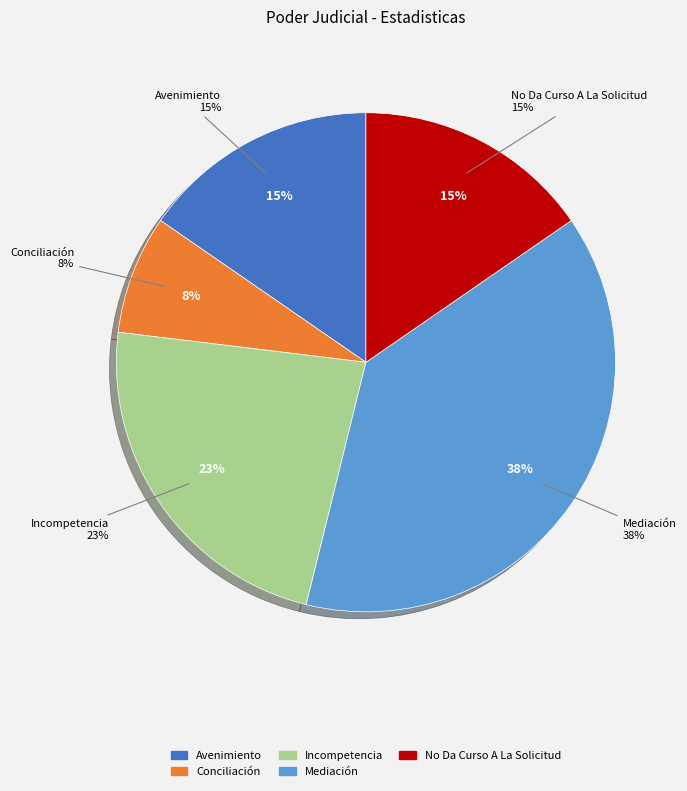

Which has a higher value, Avenimiento or Conciliación?

Avenimiento